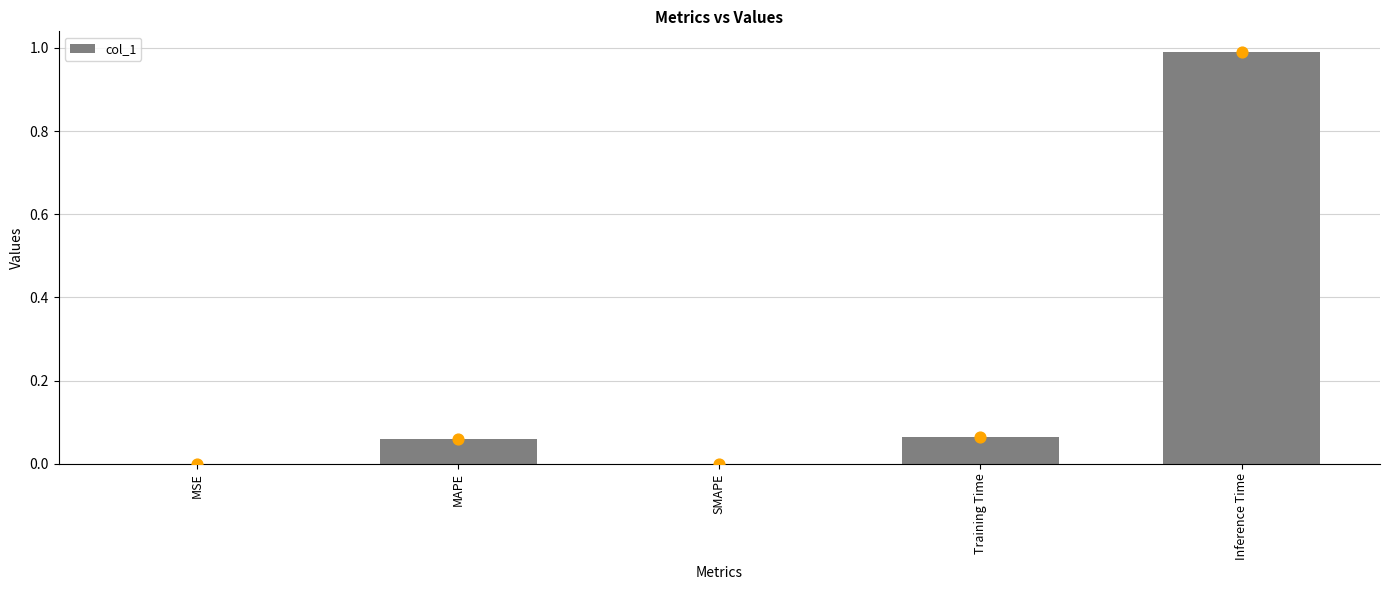

Between Inference Time and MSE, which is larger?

Inference Time